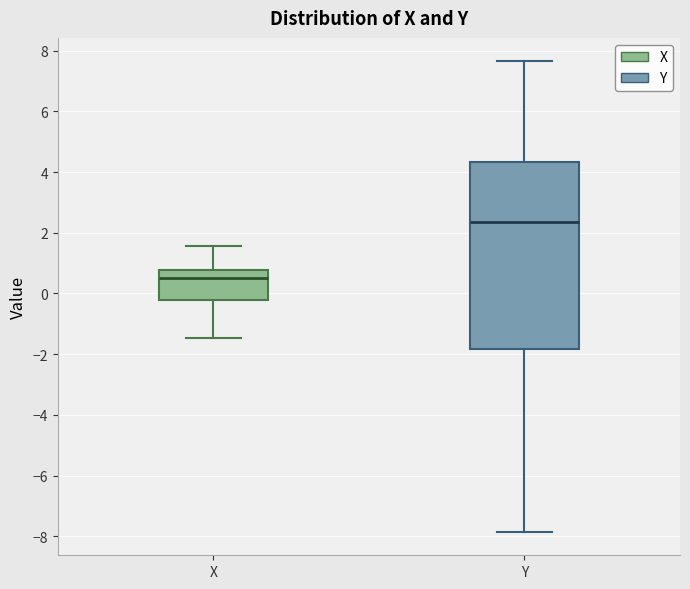

Where does the upper whisker of the box for Y end on the y-axis? The values are not printed on the chart, so give them approximately, as read against the axis.

7.6